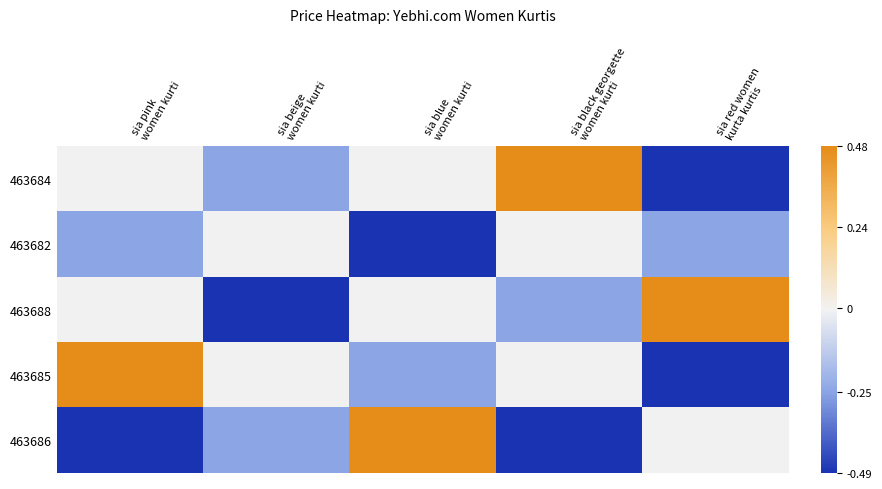

How many distinct data groups are displayed?

5